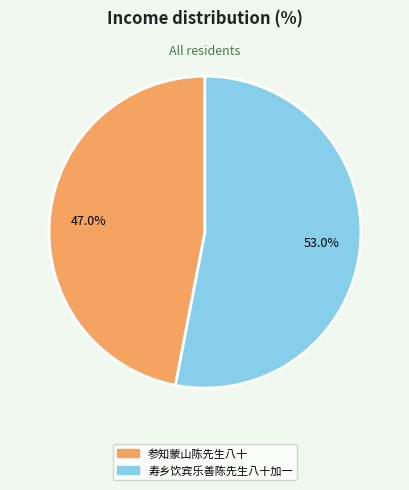

Approximately how many times larger is the value at 寿乡饮宾乐善陈先生八十加一 compared to 参知蒙山陈先生八十?

1.1